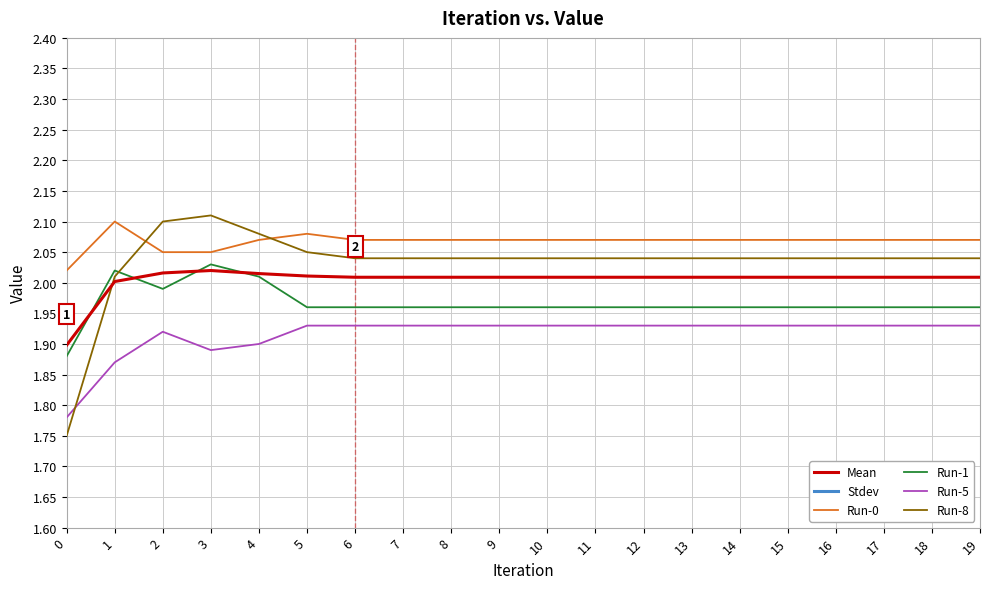

Reading left to right, list all the values displayed in this chart.

Mean: 1.9	2.0	2.0	2.0	2.0	2.0	2.0	2.0	2.0	2.0	2.0	2.0	2.0	2.0	2.0	2.0	2.0	2.0	2.0	2.0
Stdev: 0.1	0.1	0.1	0.1	0.1	0.1	0.1	0.1	0.1	0.1	0.1	0.1	0.1	0.1	0.1	0.1	0.1	0.1	0.1	0.1
Run-0: 2.0	2.1	2.0	2.0	2.1	2.1	2.1	2.1	2.1	2.1	2.1	2.1	2.1	2.1	2.1	2.1	2.1	2.1	2.1	2.1
Run-1: 1.9	2.0	2.0	2.0	2.0	2.0	2.0	2.0	2.0	2.0	2.0	2.0	2.0	2.0	2.0	2.0	2.0	2.0	2.0	2.0
Run-5: 1.8	1.9	1.9	1.9	1.9	1.9	1.9	1.9	1.9	1.9	1.9	1.9	1.9	1.9	1.9	1.9	1.9	1.9	1.9	1.9
Run-8: 1.8	2.0	2.1	2.1	2.1	2.0	2.0	2.0	2.0	2.0	2.0	2.0	2.0	2.0	2.0	2.0	2.0	2.0	2.0	2.0